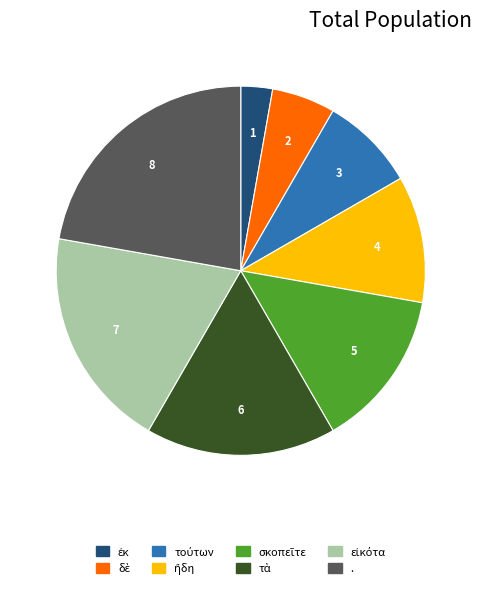

Is there any slice that represents more than half of the pie?

No